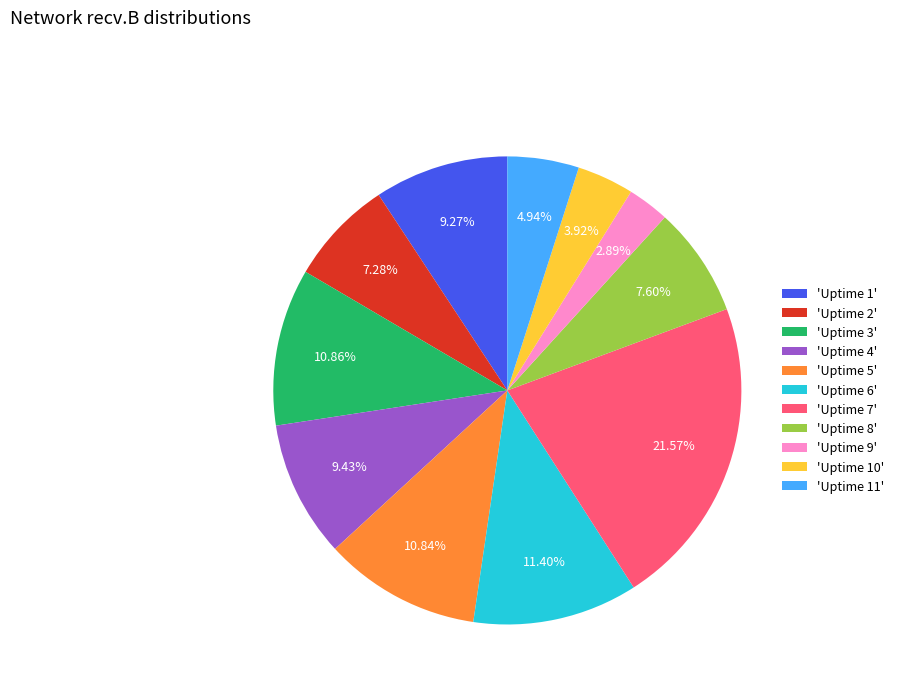

Which slice is the largest?

'Uptime 7'